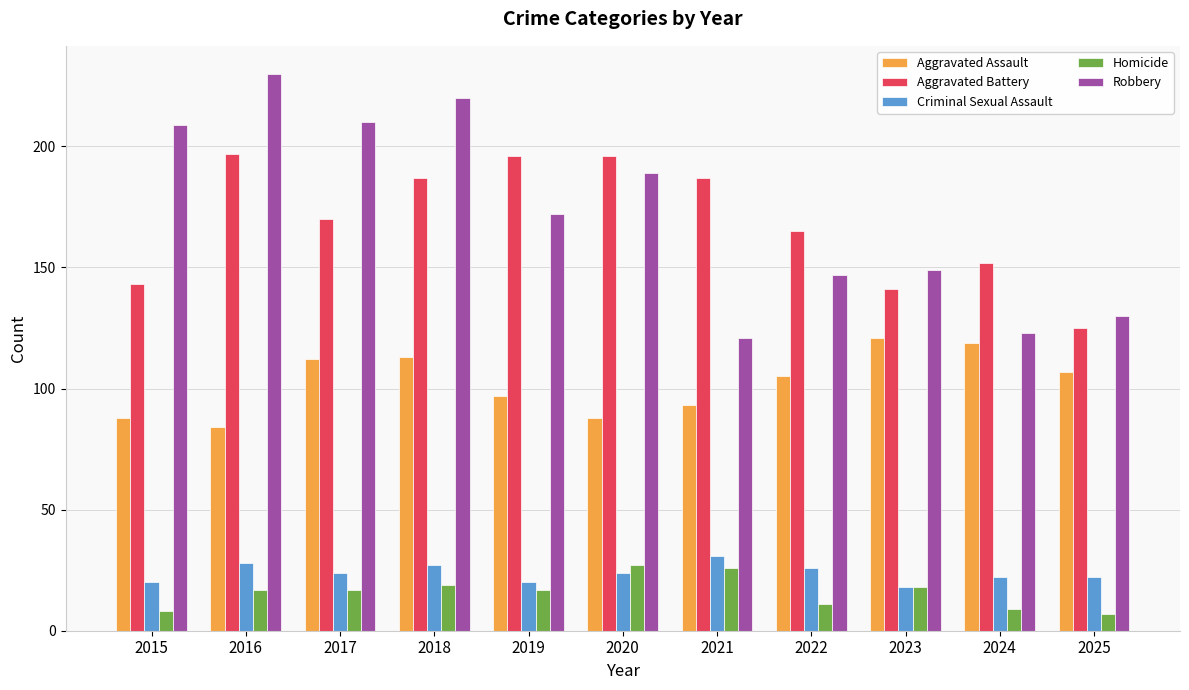

At how many categories does at least one series exceed 169?

7